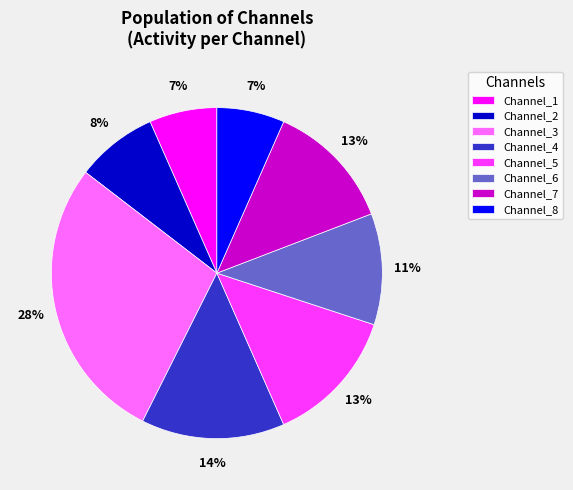

How many segments does this pie chart have?

8